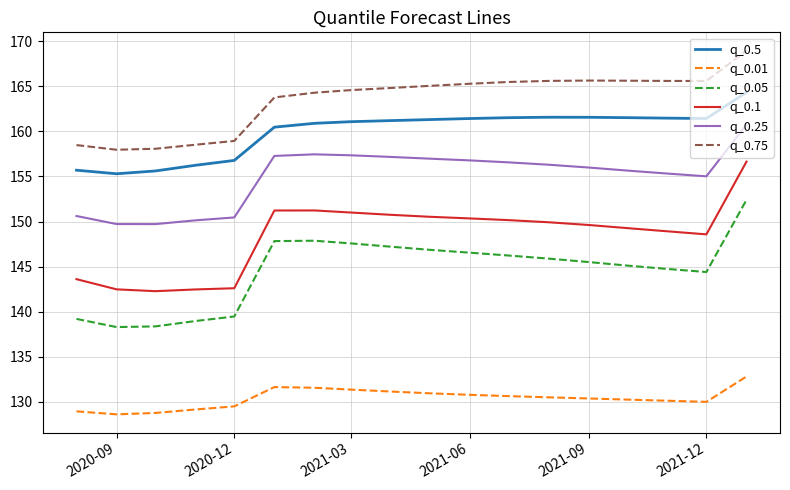

List the series in order of their peak value, lowest first.

q_0.01, q_0.05, q_0.1, q_0.25, q_0.5, q_0.75